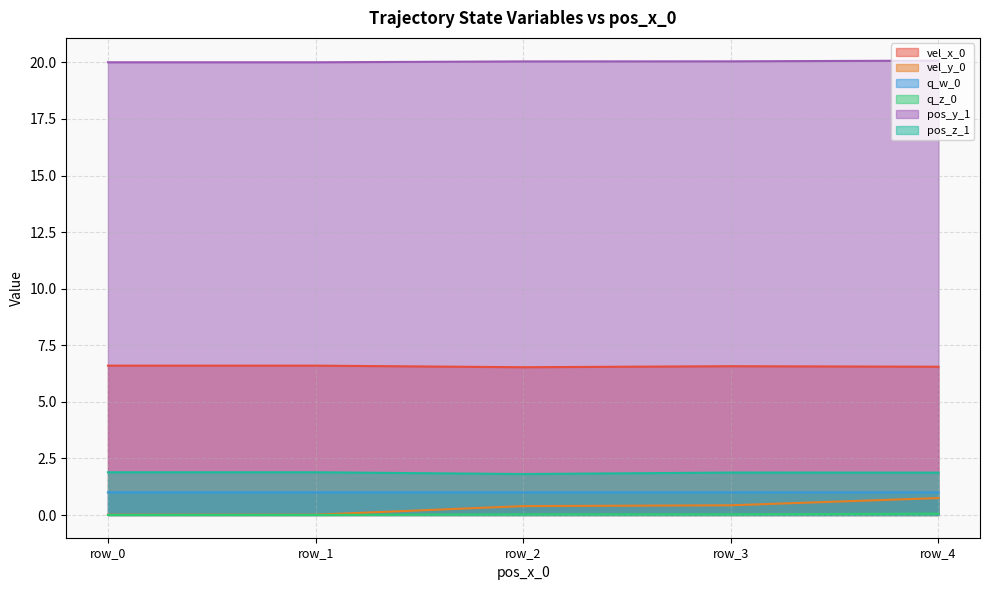

True or false: q_z_0 has a value of 0.1 at row_3.

False